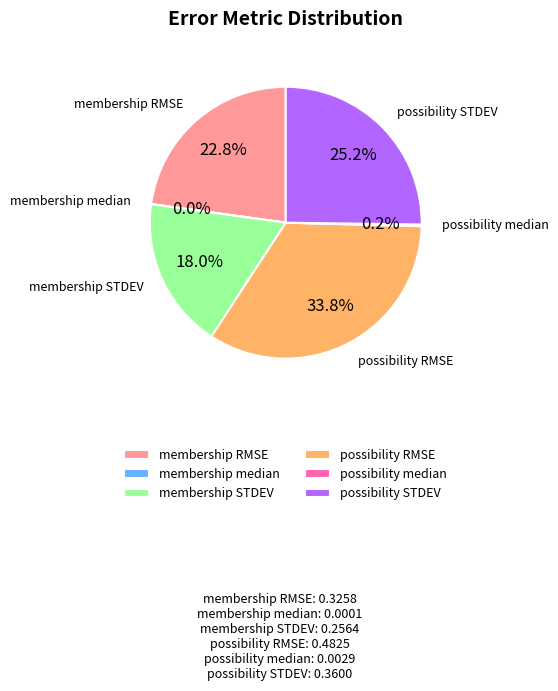

What portion of the pie excludes membership STDEV?

82.0%